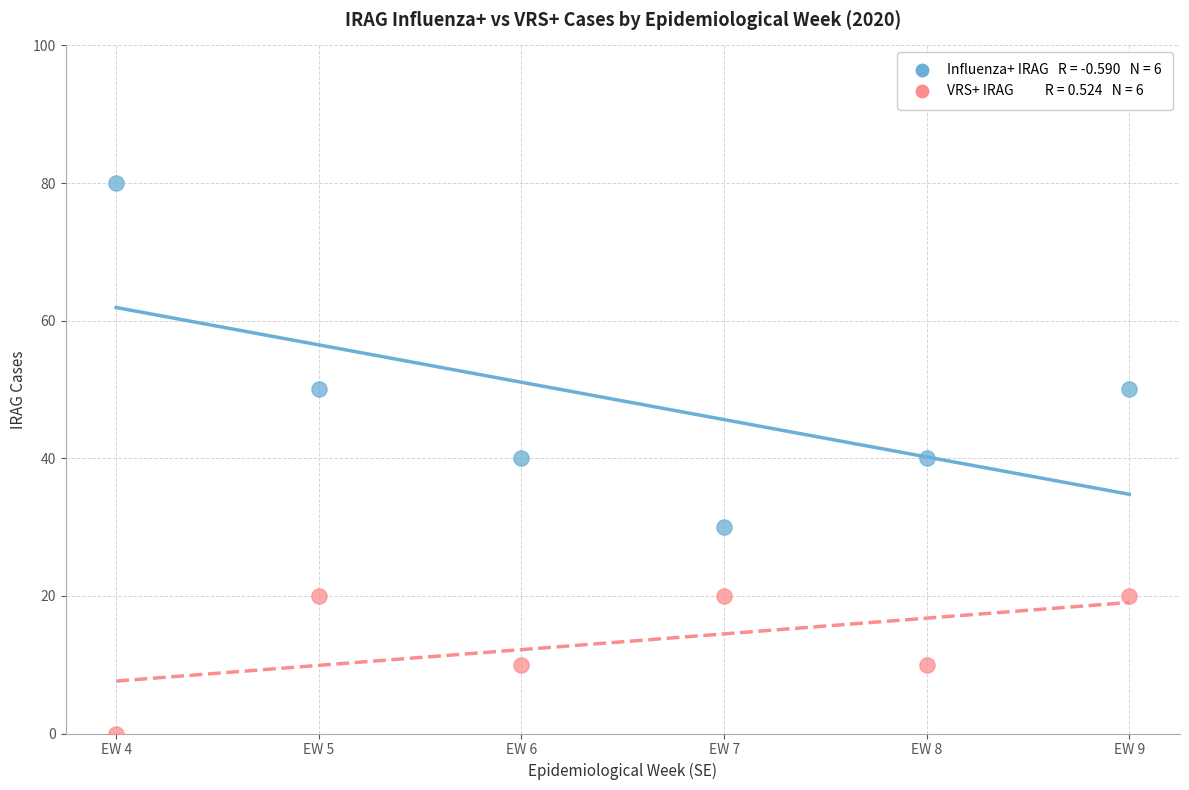

Across all data points, what is the range of X values (max minus min)?

5